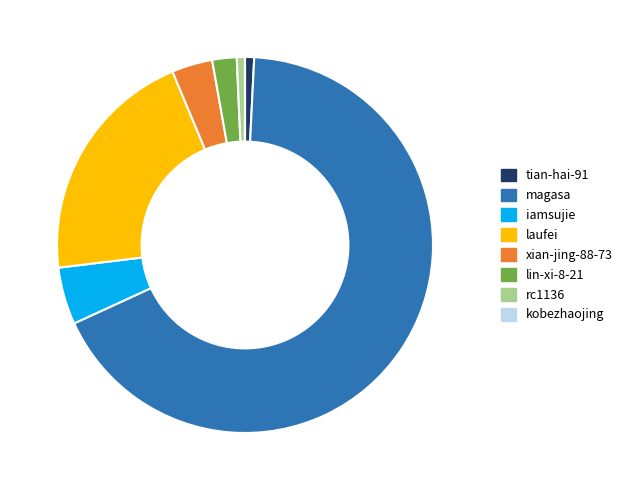

What is the largest slice in the pie chart?

magasa